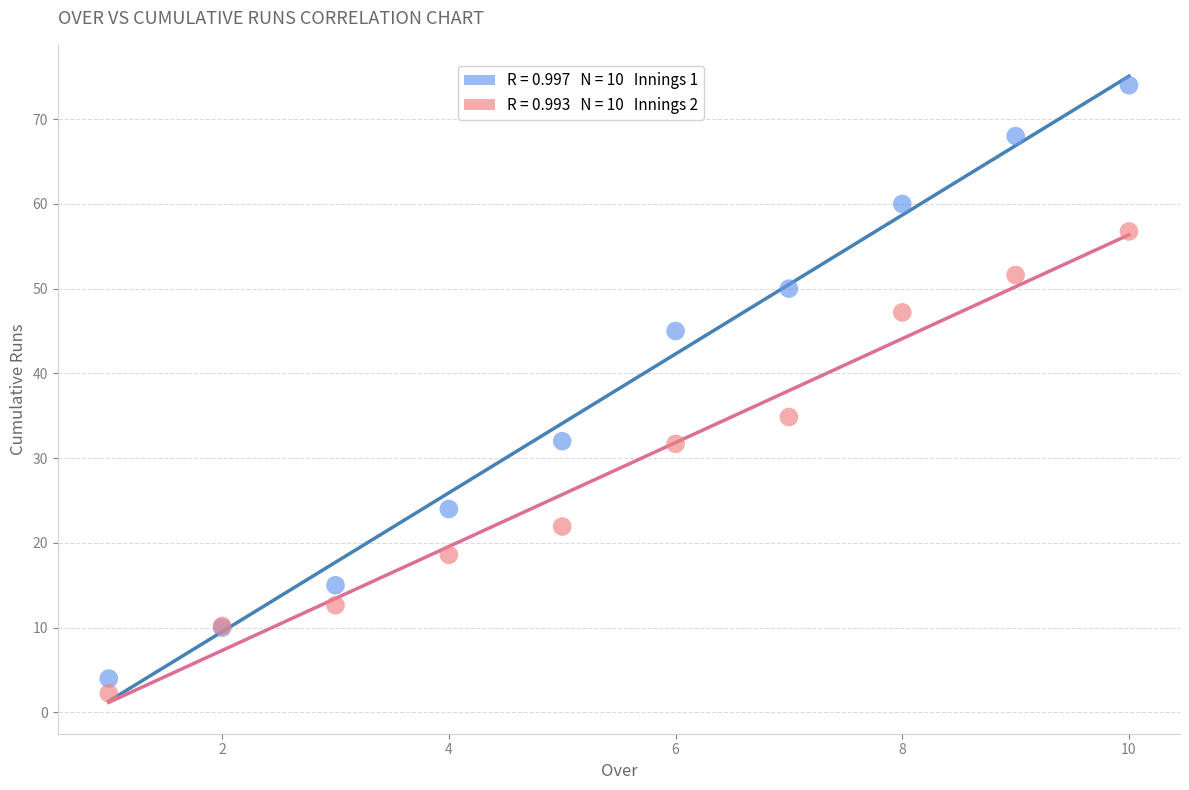

Across all series, what Y value is closest to 38?

34.8